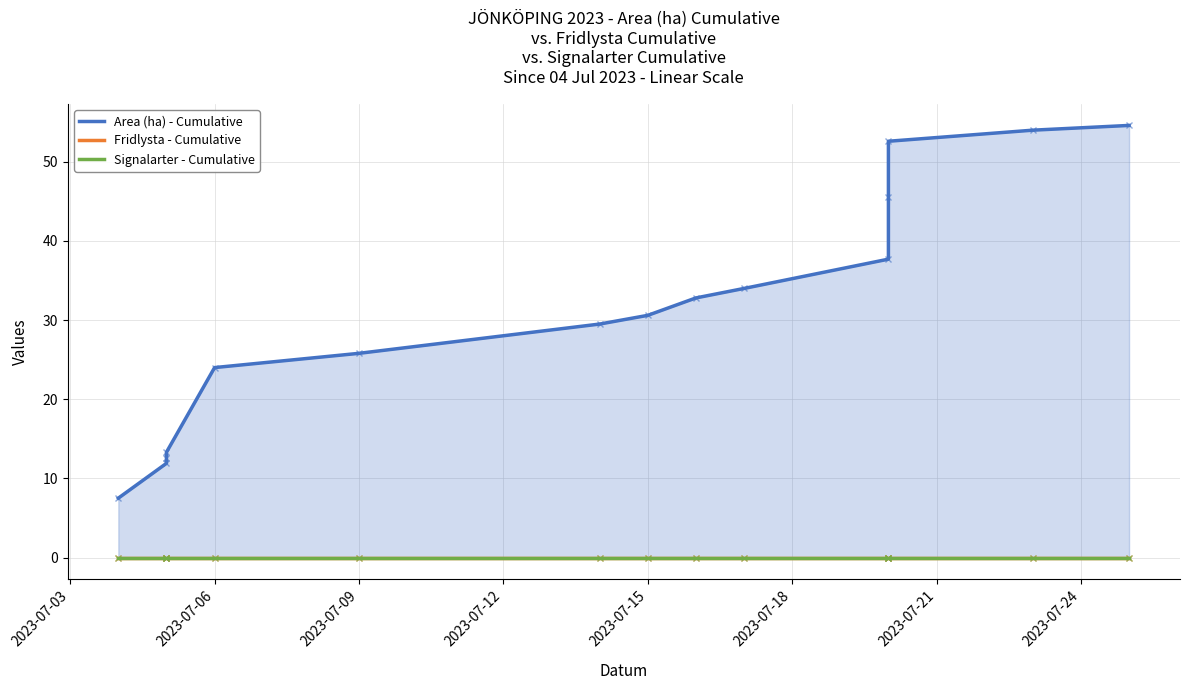

True or false: Signalarter - Cumulative and Fridlysta - Cumulative intersect in this chart.

False